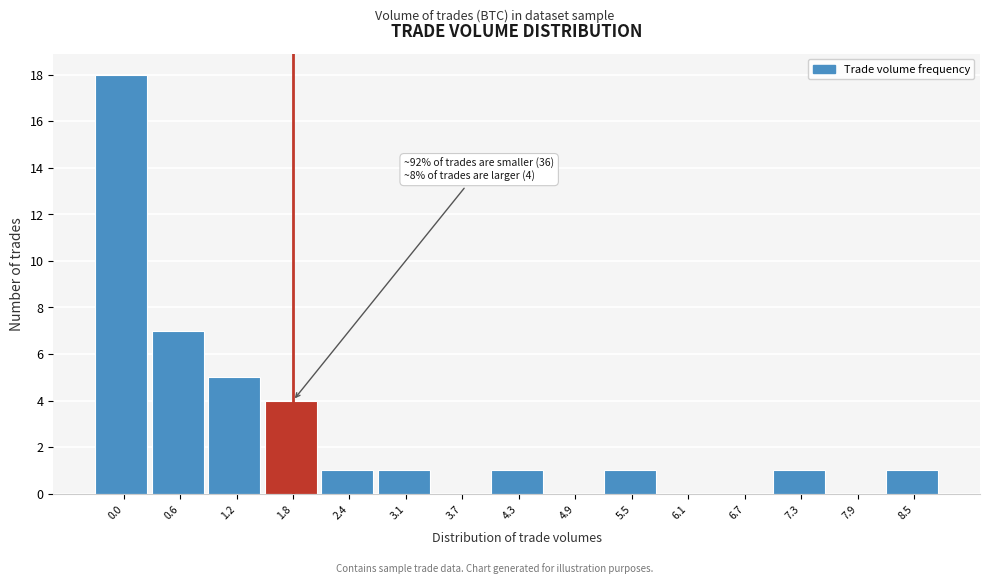

Reading right to left, what are all the values shown in this chart?

8.5=1	7.9=0	7.3=1	6.7=0	6.1=0	5.5=1	4.9=0	4.3=1	3.7=0	3.1=1	2.4=1	1.8=4	1.2=5	0.6=7	0.0=18